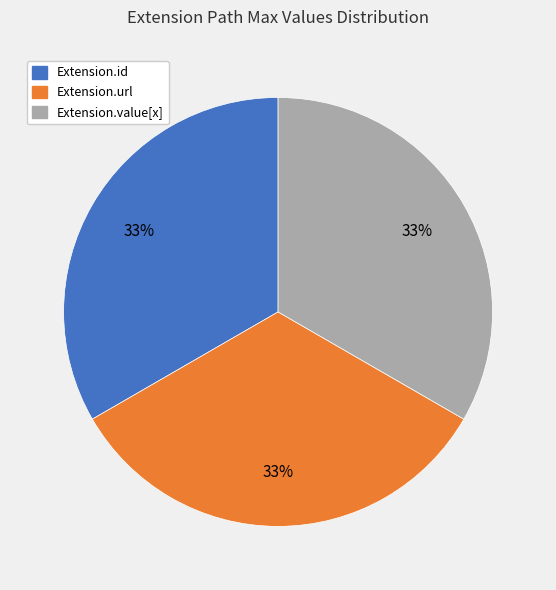

Does any single category account for the majority?

No